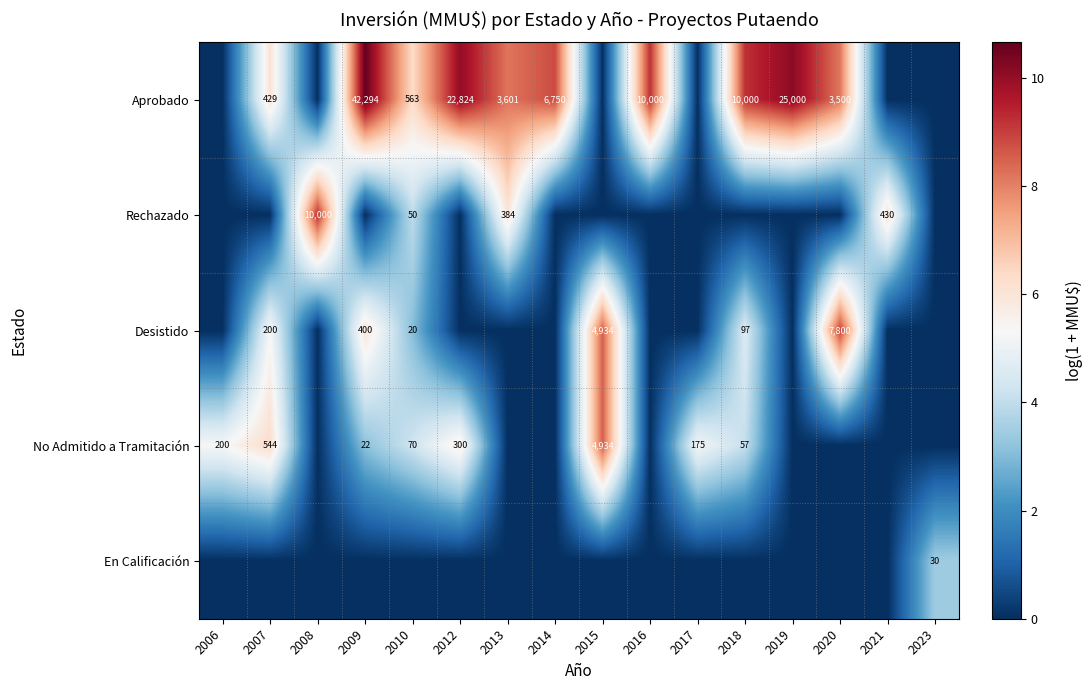

True or false: Rechazado has a value of 2055 at 2008.

False